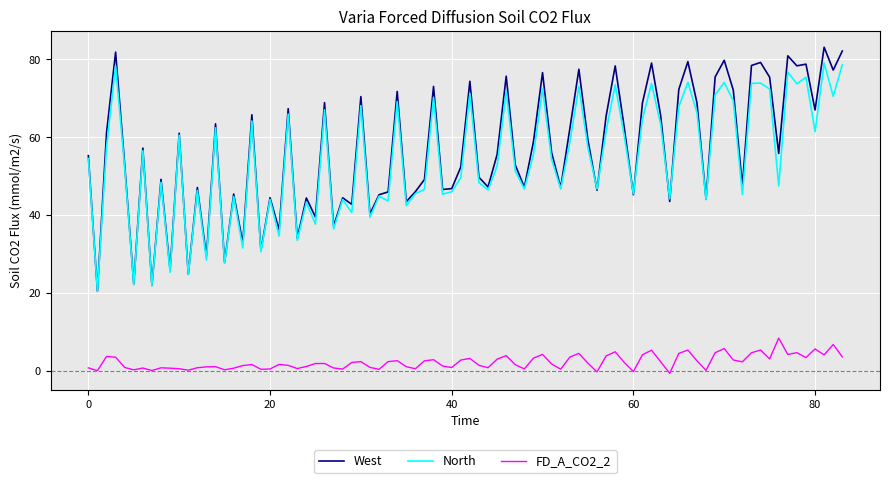

Rank the series by their maximum value, from highest to lowest.

West, North, FD_A_CO2_2